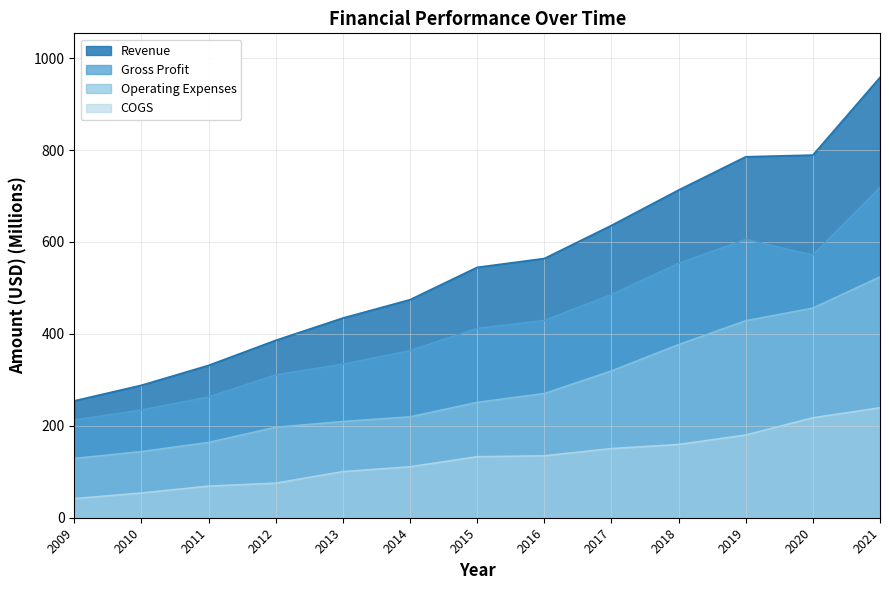

How many values in the Revenue series exceed 544?

7